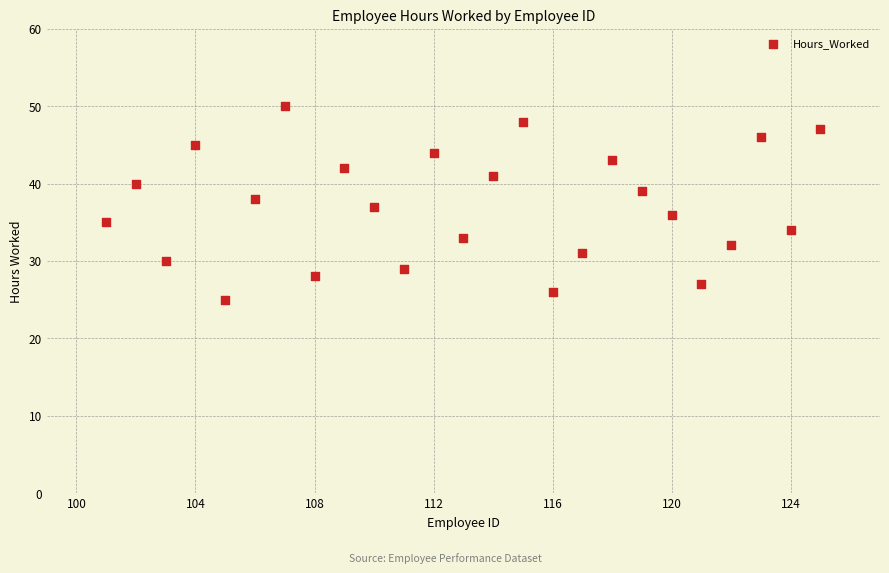

What is the range of Y values (max minus min)?

25